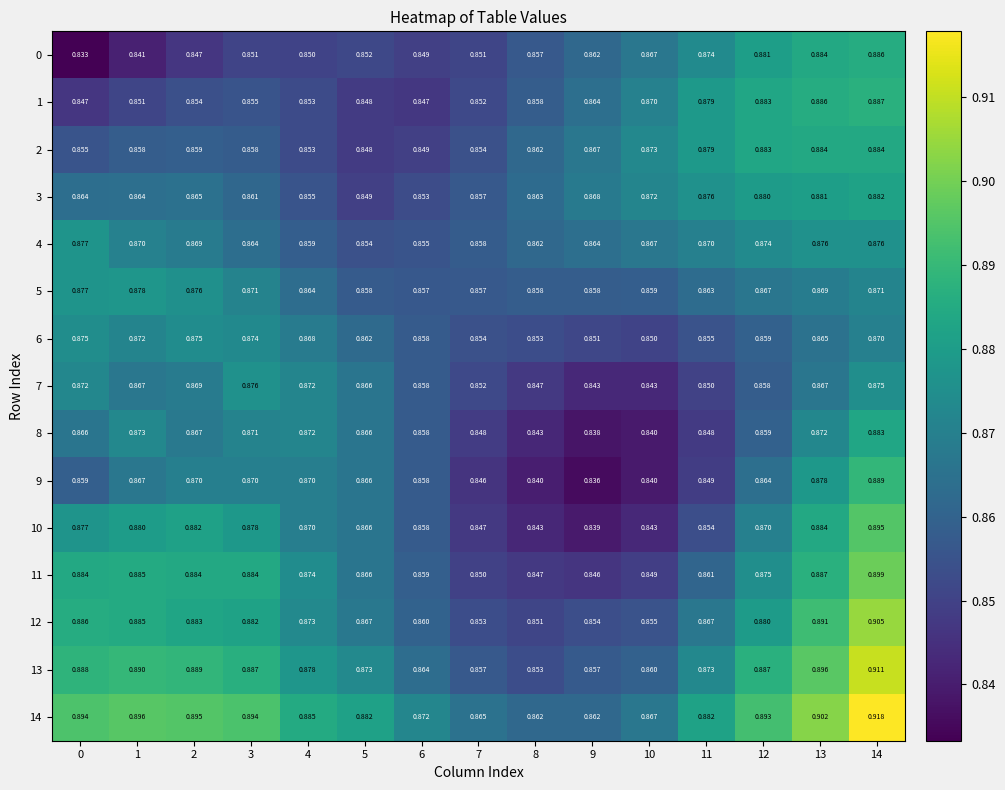

Is the value of 14 at 7 greater than the value of 11 at 13?

No